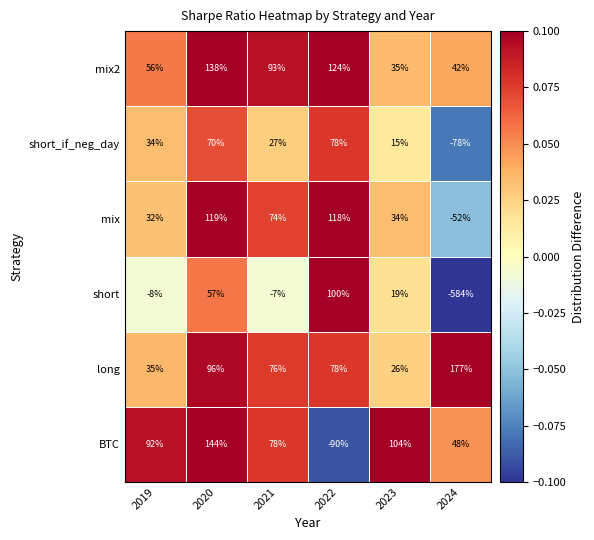

What is the difference between the mix2 values at 2024 and 2019?

14